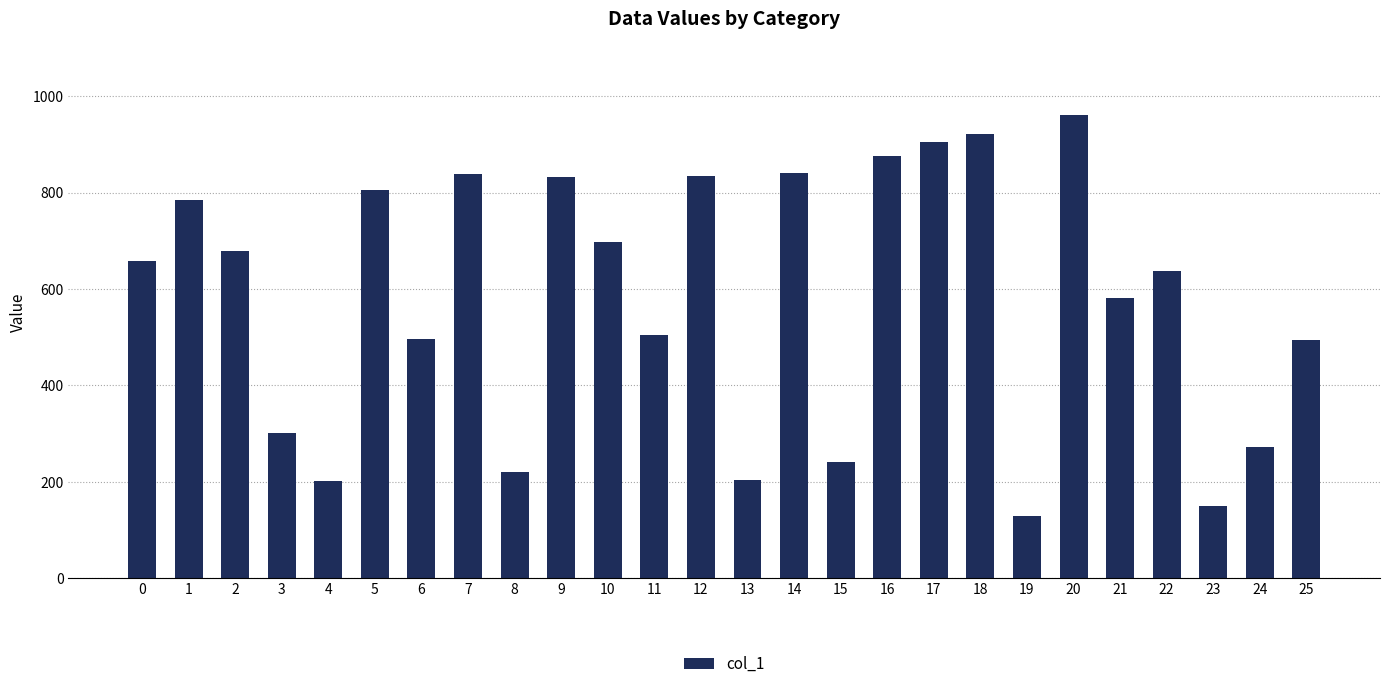

How many data points are less than 659?

13